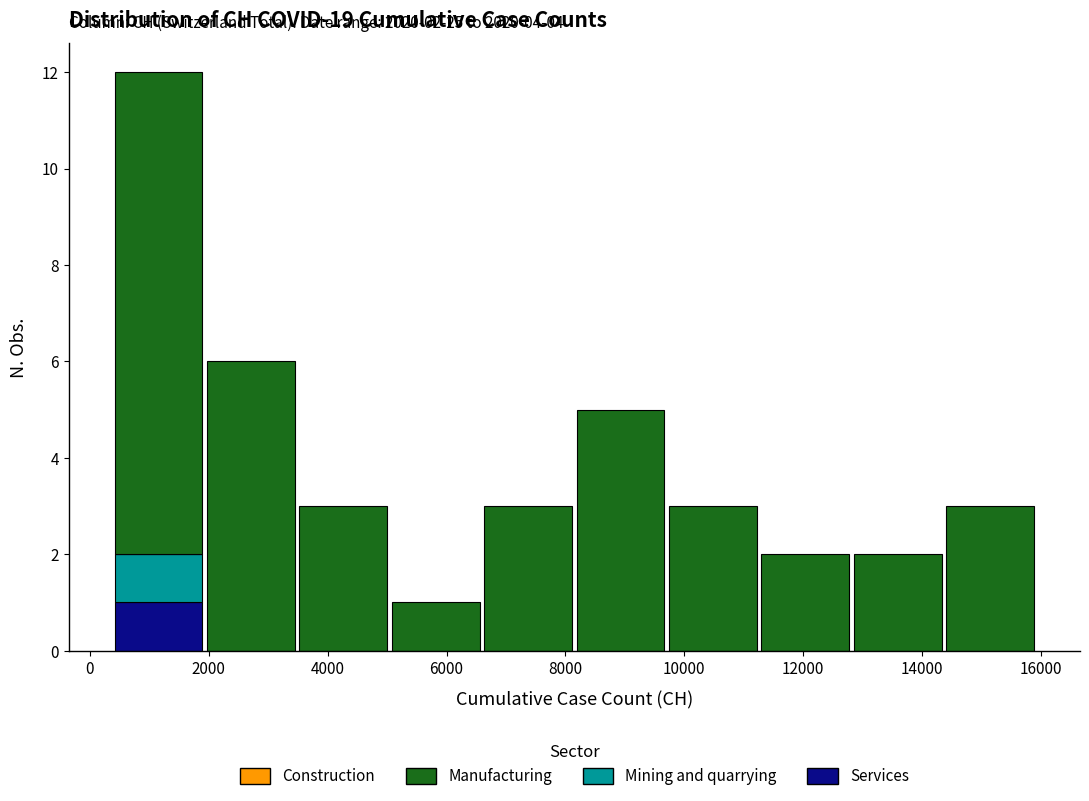

Which range on the x-axis has the tallest stacked bar (by total height)?

400 to 2000